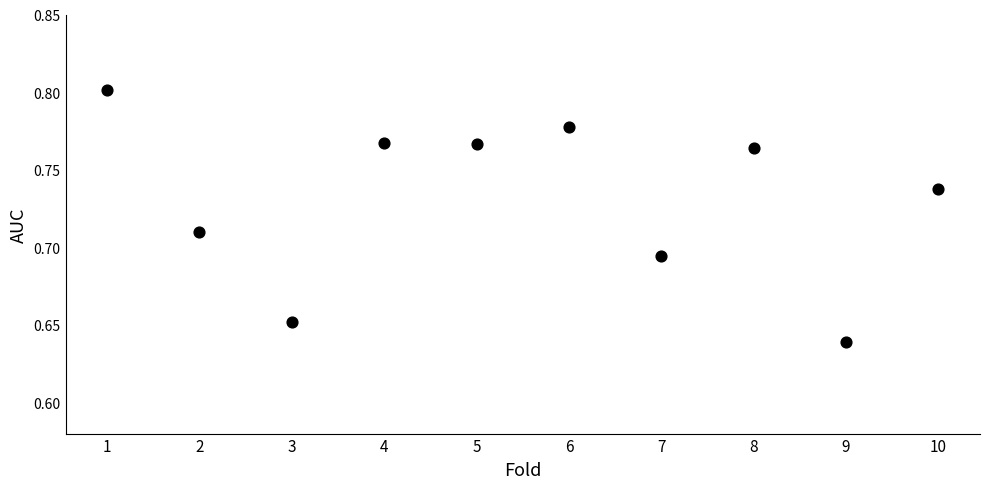

What is the average X value?

5.5